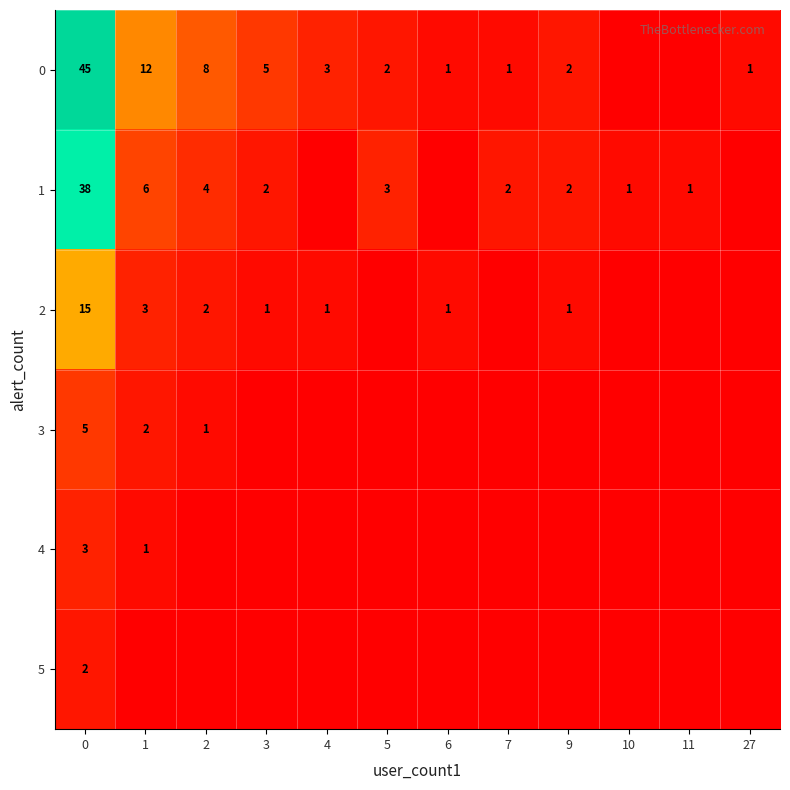

Is it true that 0 equals 1 at 7?

True